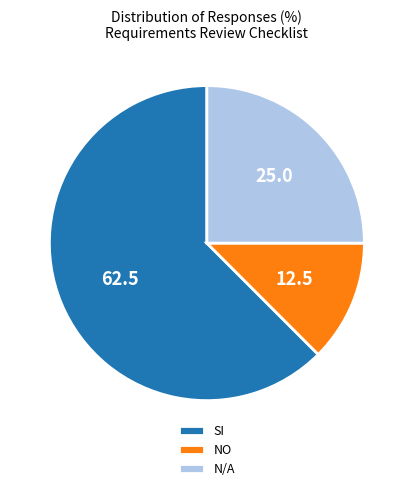

Does SI account for over 50% of the chart?

Yes